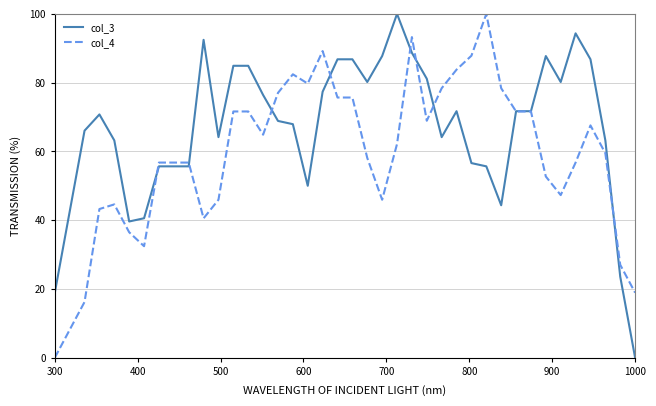

Which series ends up on top after the final intersection of col_3 and col_4?

col_4